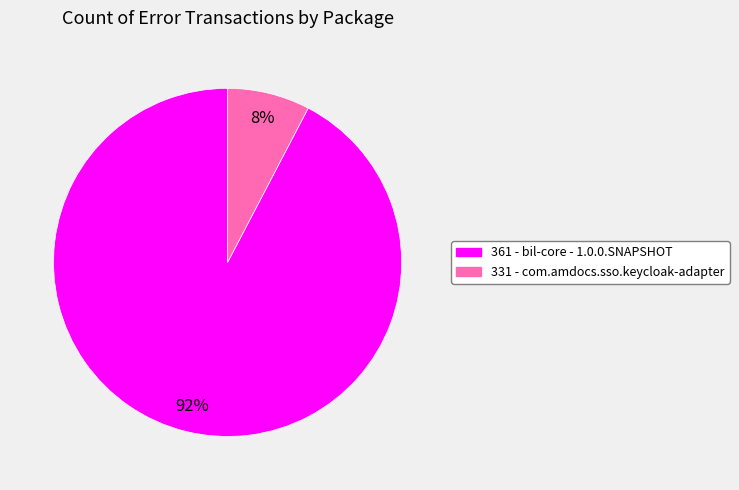

True or false: 361 - bil-core - 1.0.0.SNAPSHOT accounts for 83% of the total.

False